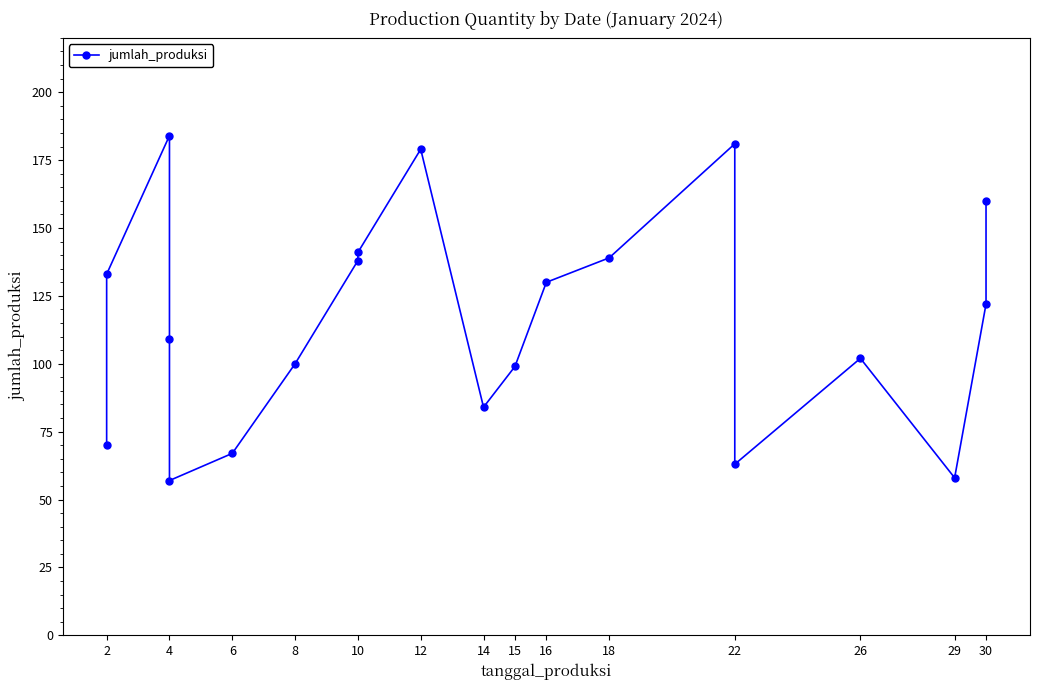

Reading right to left, transcribe all the data shown in this chart.

160	122	58	102	63	181	139	130	99	84	179	141	138	100	67	57	109	184	133	70